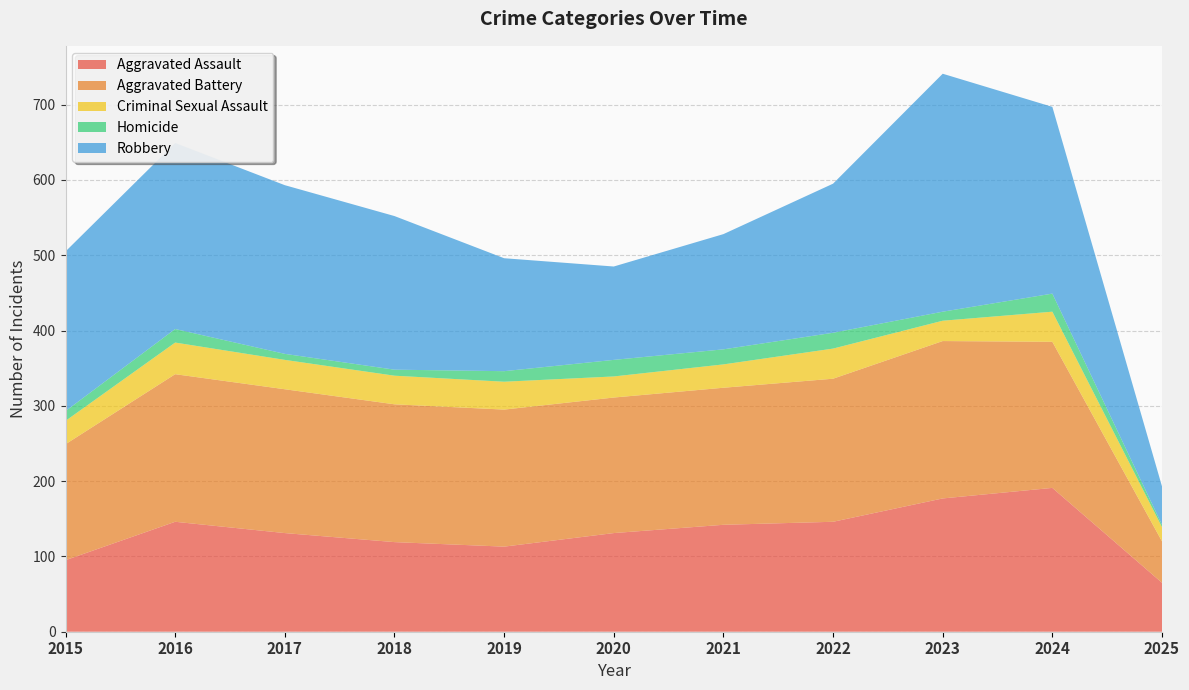

Reading left to right, what are all the values shown in this chart?

Aggravated Assault: 95	146	131	119	113	131	142	146	177	191	65
Aggravated Battery: 154	196	191	183	182	180	182	190	209	194	55
Criminal Sexual Assault: 31	42	39	38	37	28	31	40	27	40	19
Homicide: 13	18	8	8	14	22	20	21	12	24	3
Robbery: 212	247	224	204	150	124	153	198	316	248	51